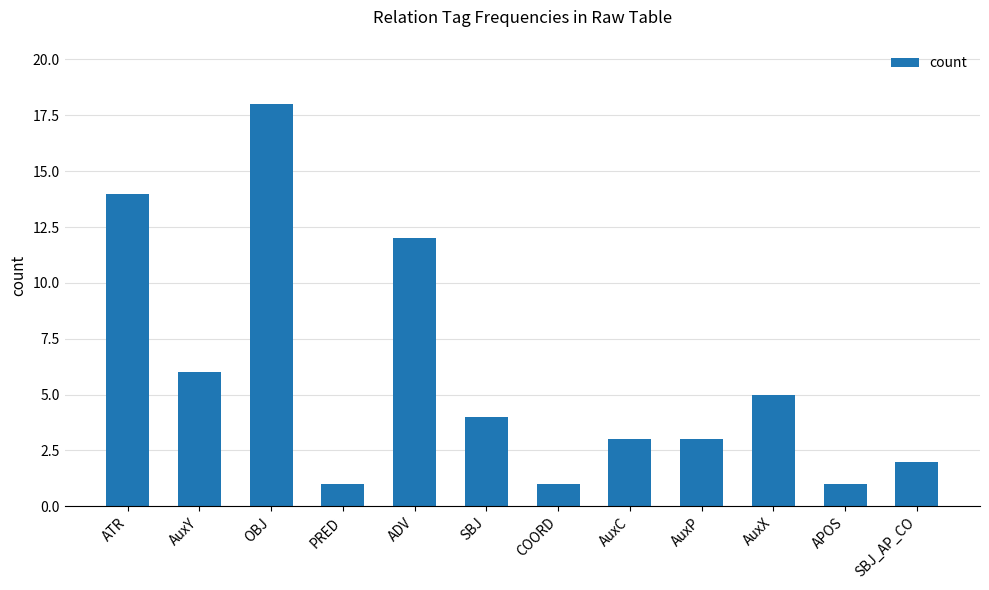

What is the change in value from OBJ to PRED?

-17